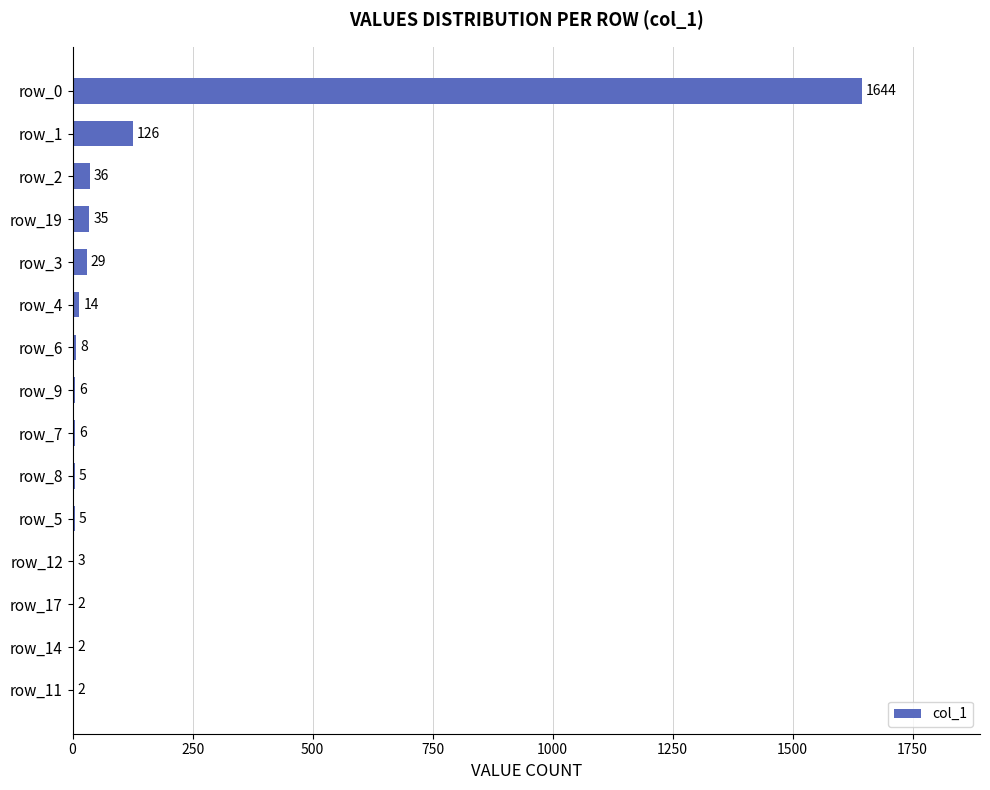

At which label is the value closest to 823?

row_1